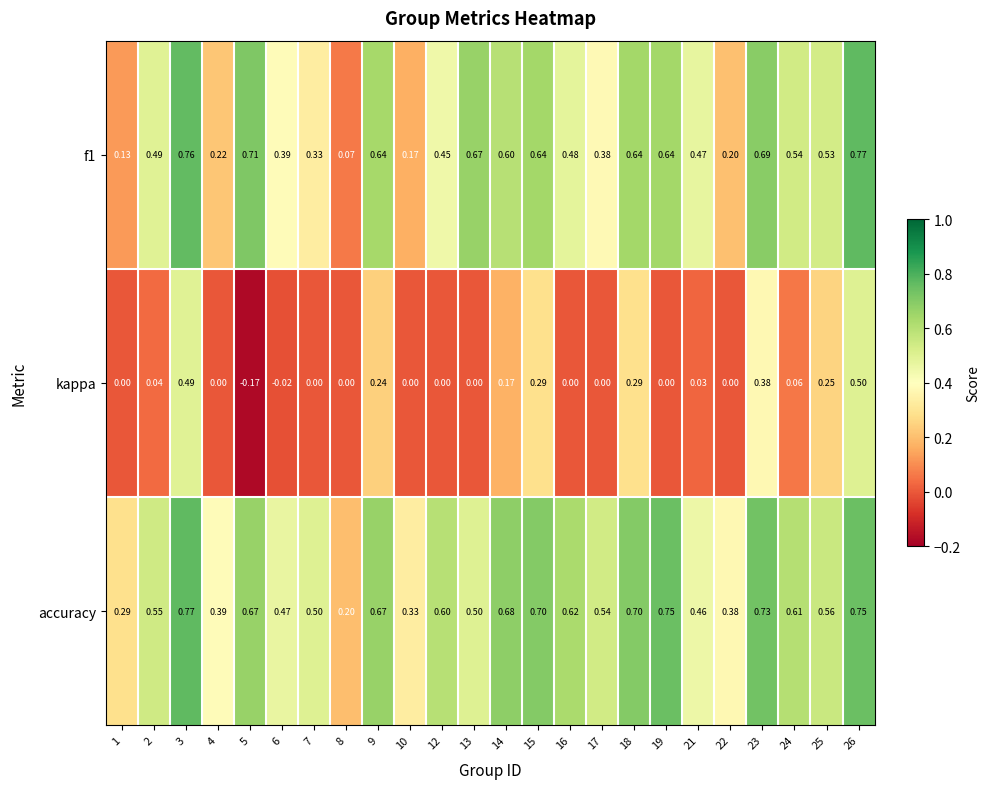

How many series are shown in this chart?

3